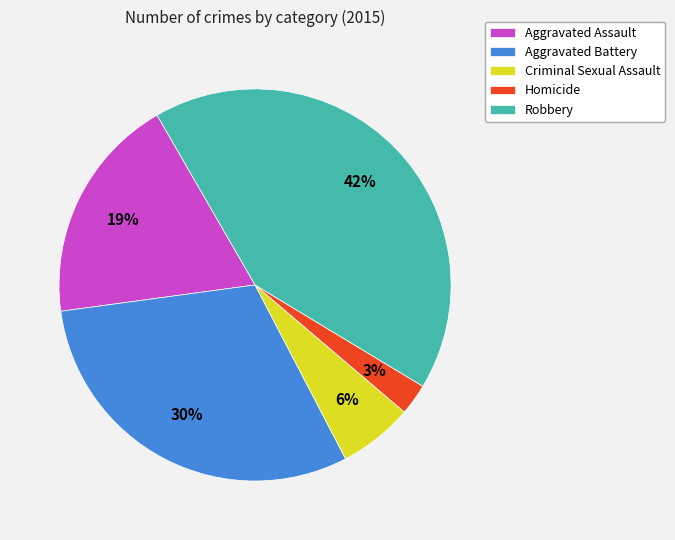

Is it true that Aggravated Assault is 19% of the pie?

True